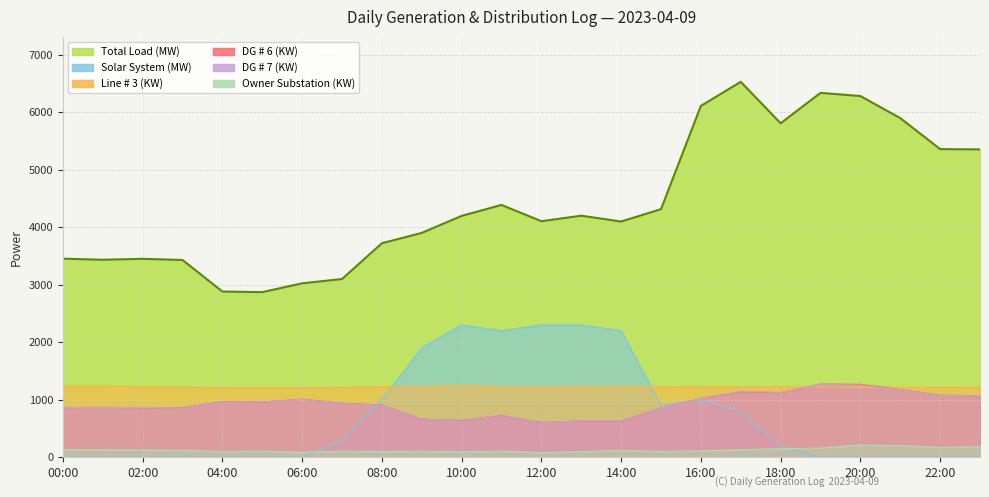

At which category is the sum across all series the highest?

17:00